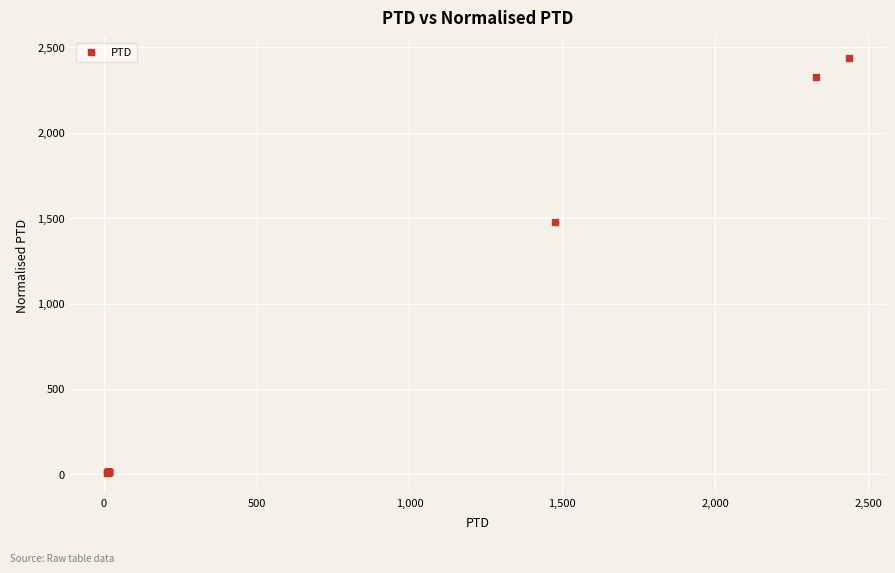

What Y value in the scatter plot is closest to 1224?

1475.2